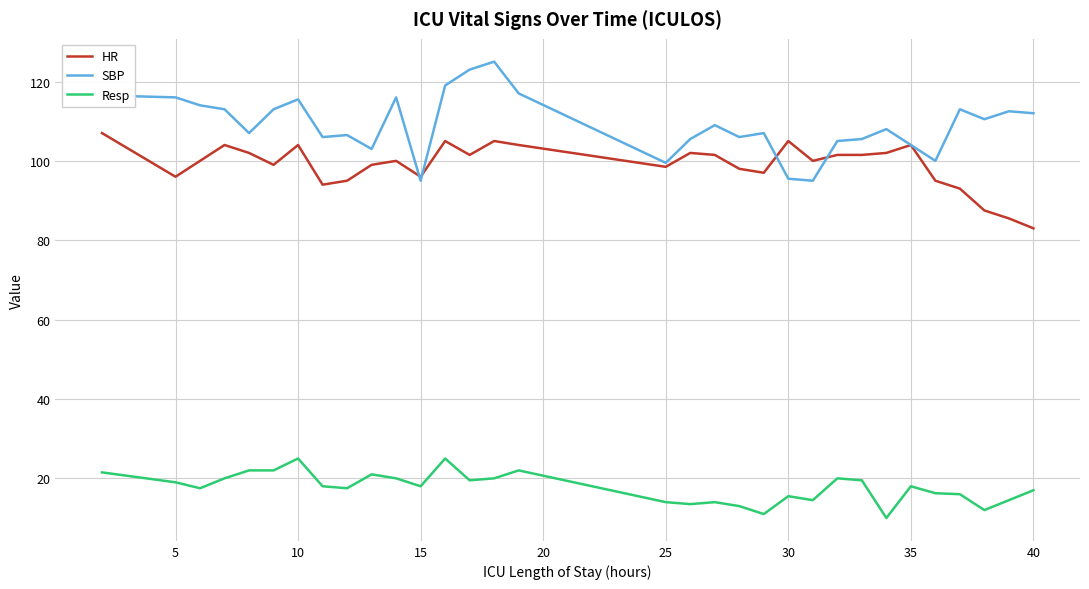

Does the chart have visible grid lines?

Yes